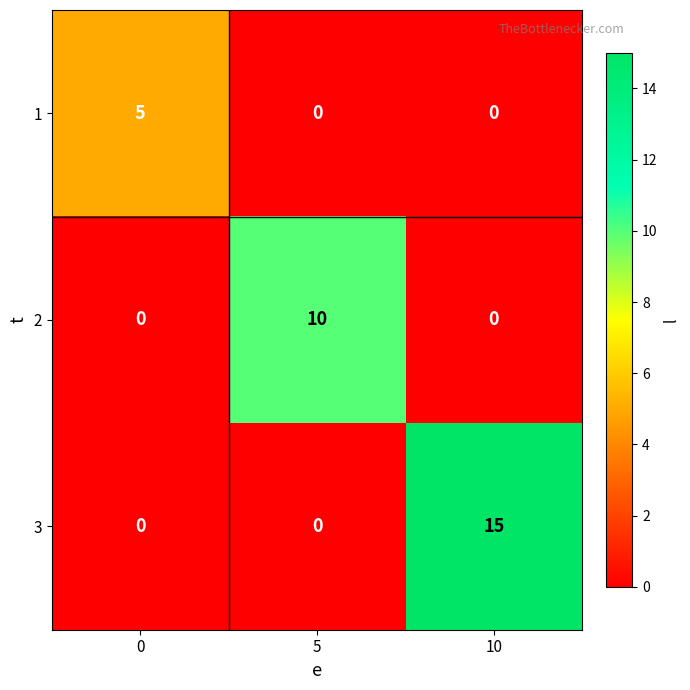

What is the highest value of the 1 series?

5